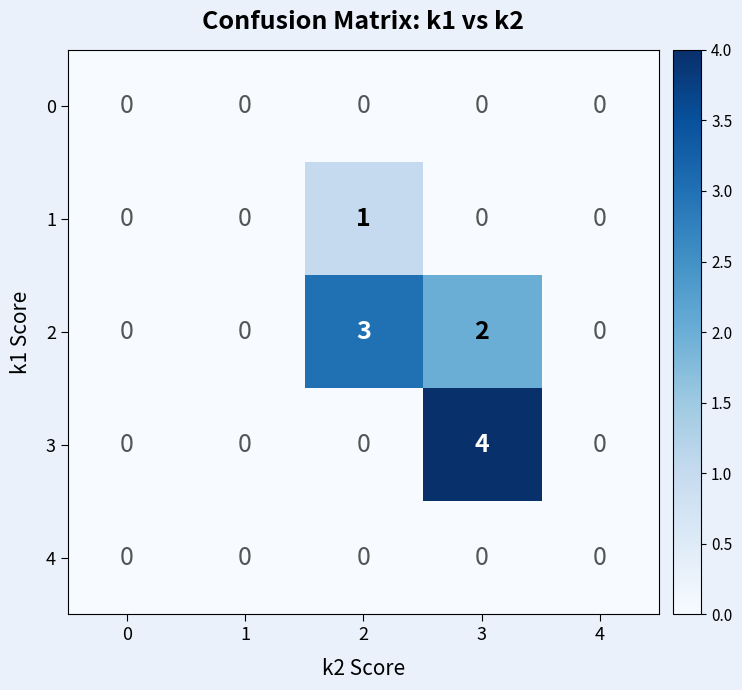

Which series has the largest range (max minus min)?

3